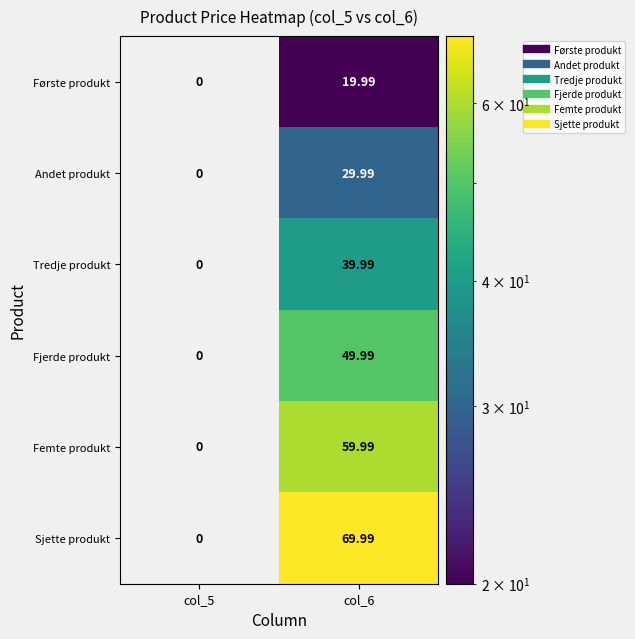

Is the value of Fjerde produkt at col_6 greater than the value of Tredje produkt at col_5?

Yes